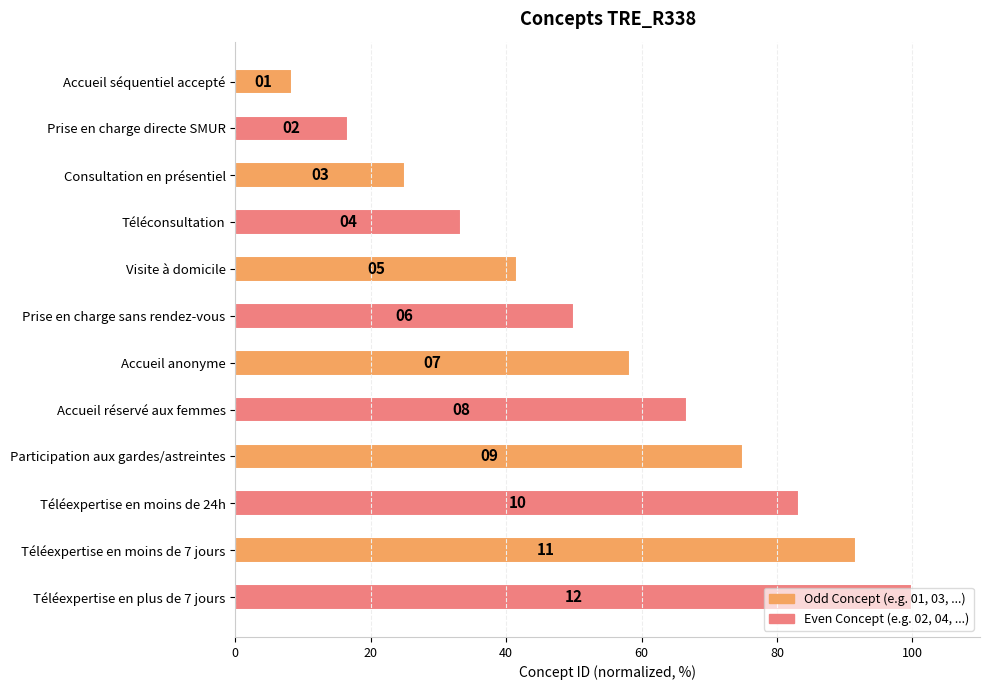

What is the smallest value displayed?

8.3